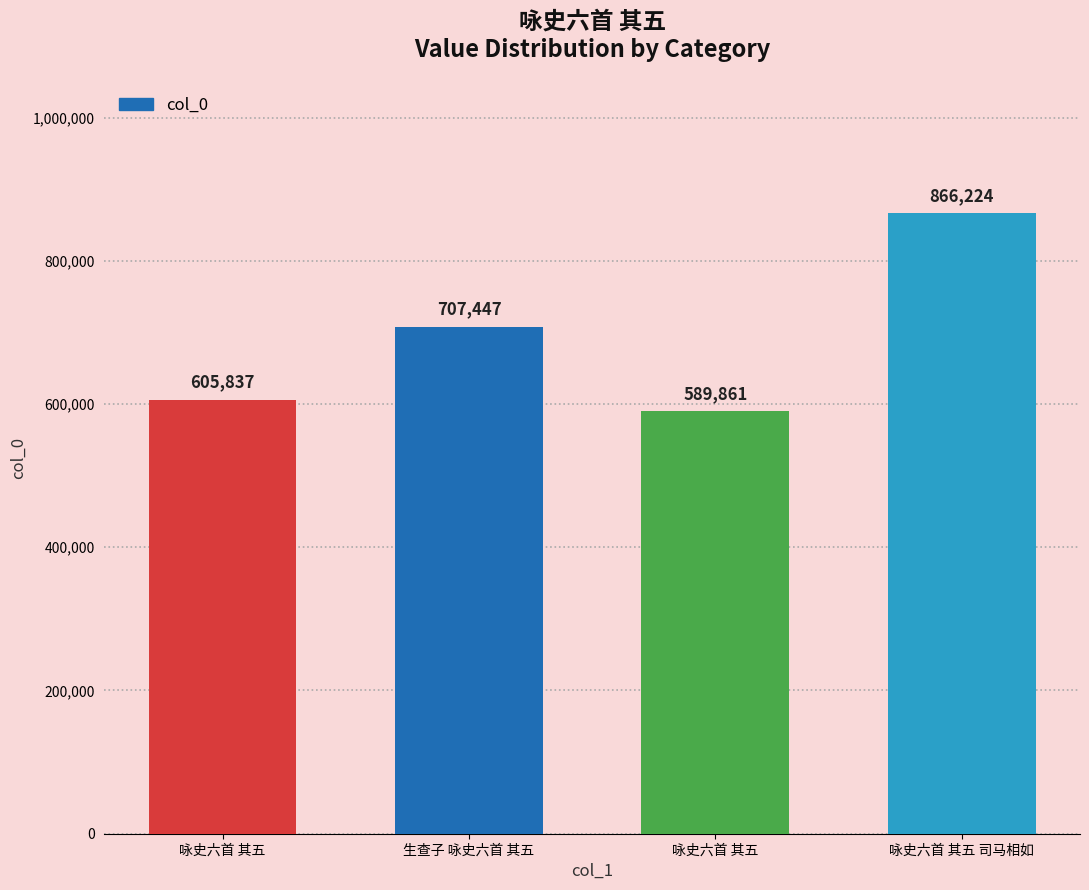

What is the smallest value displayed?

589861